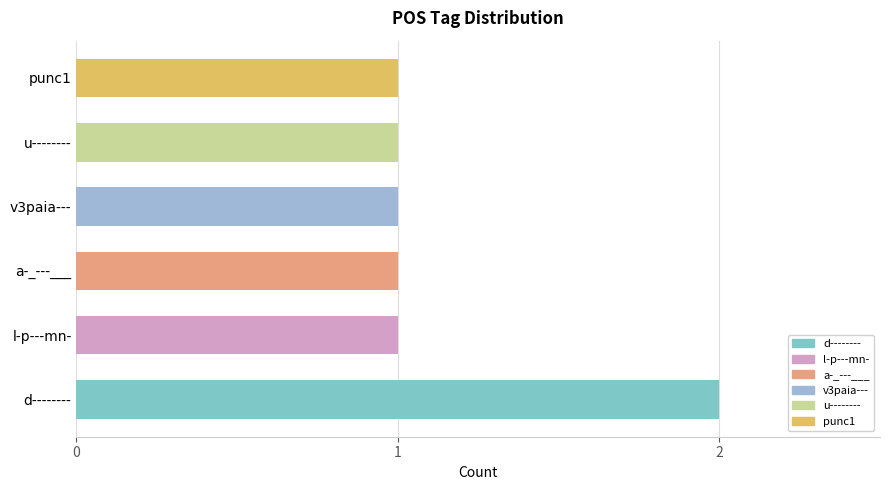

Reading bottom to top, what are all the values shown in this chart?

d--------=2	l-p---mn-=1	a-_---___=1	v3paia---=1	u--------=1	punc1=1